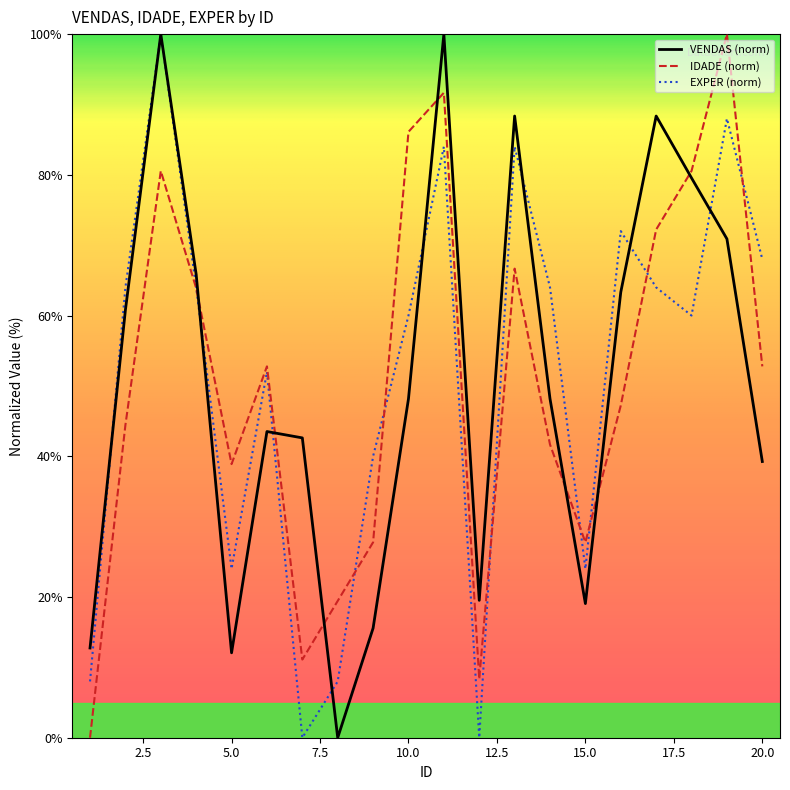

True or false: IDADE (norm) and VENDAS (norm) intersect in this chart.

True